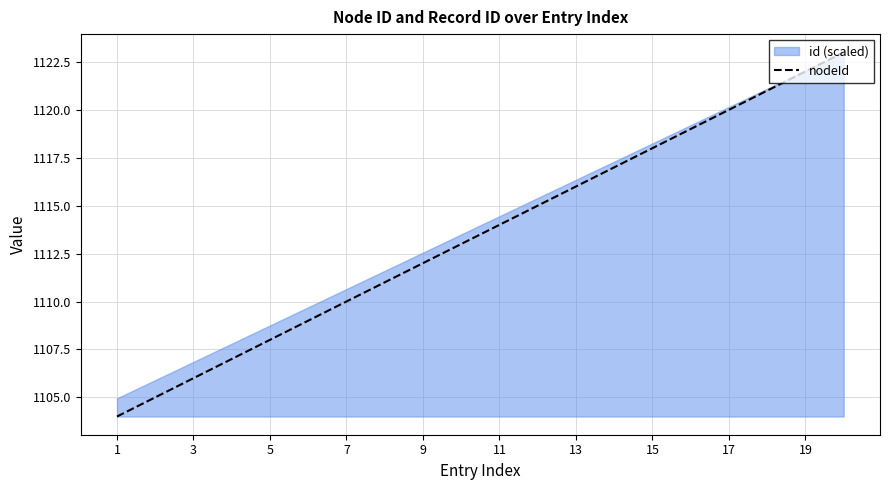

True or false: nodeId has a value of 1122 at 19.

True